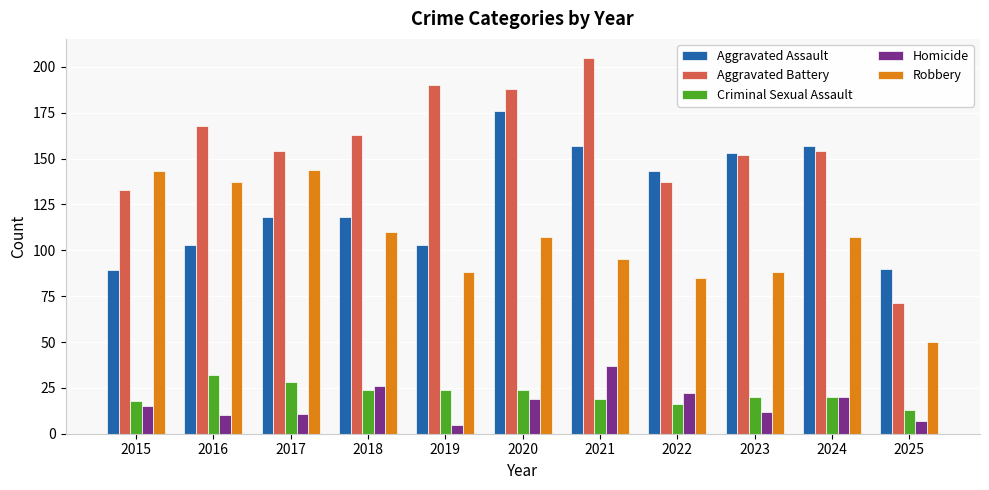

What is the difference between the highest and lowest values at 2023?

141